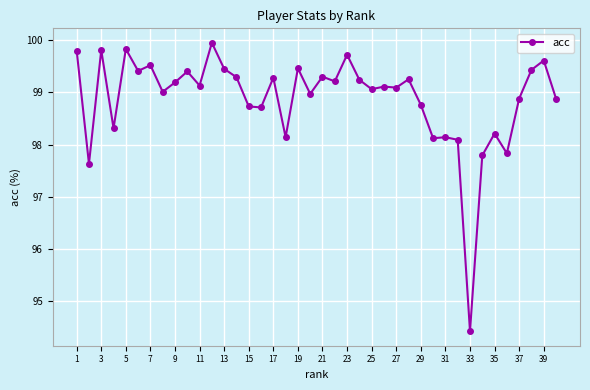

What is the value of the 39th point from the left?

99.6